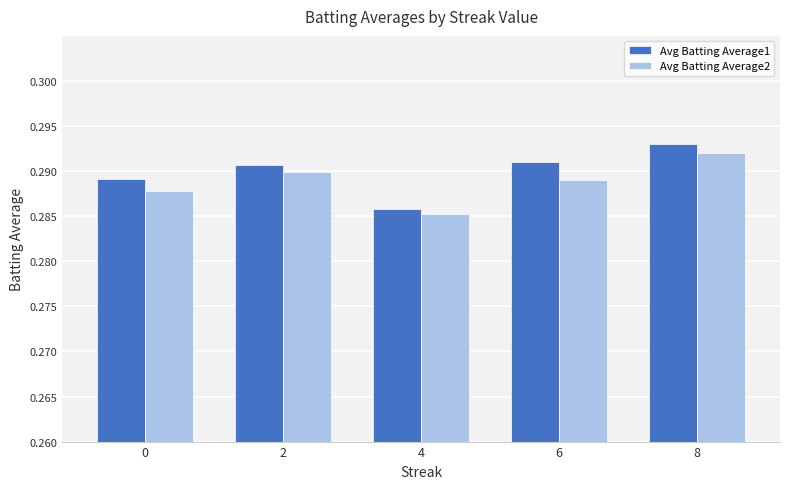

At which label is Avg Batting Average2 closest to 0?

4